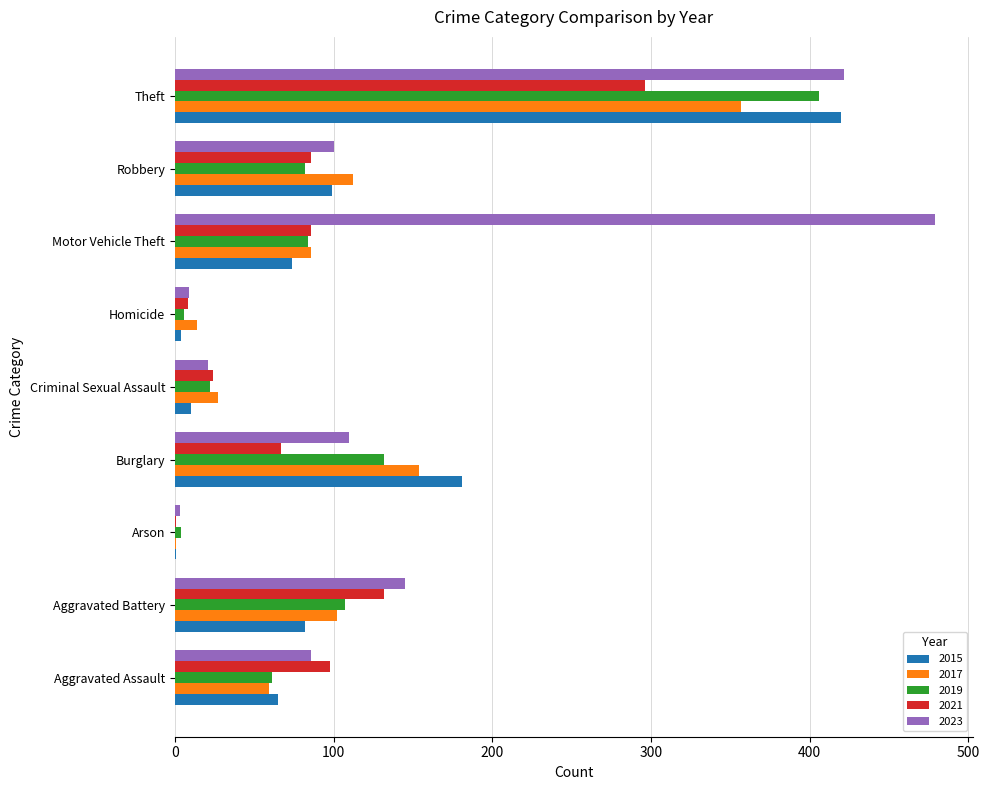

Is the value of 2023 at Homicide greater than the value of 2019 at Burglary?

No